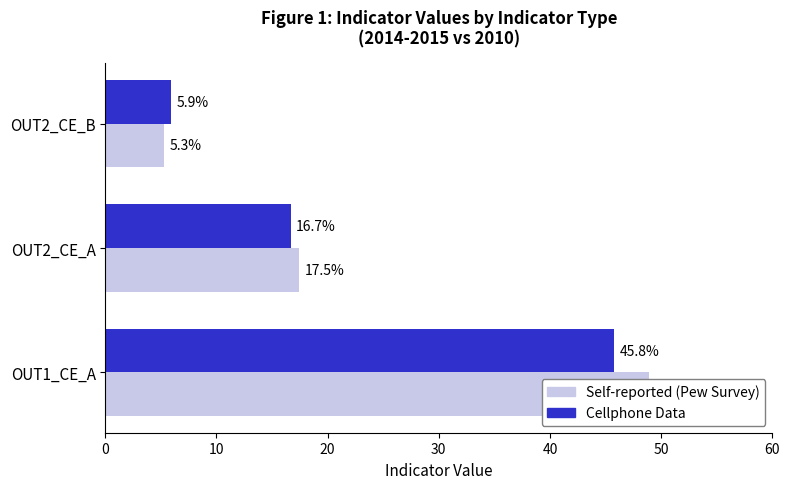

What is the value of the Cellphone Data bar at the 3rd from the left?

5.9